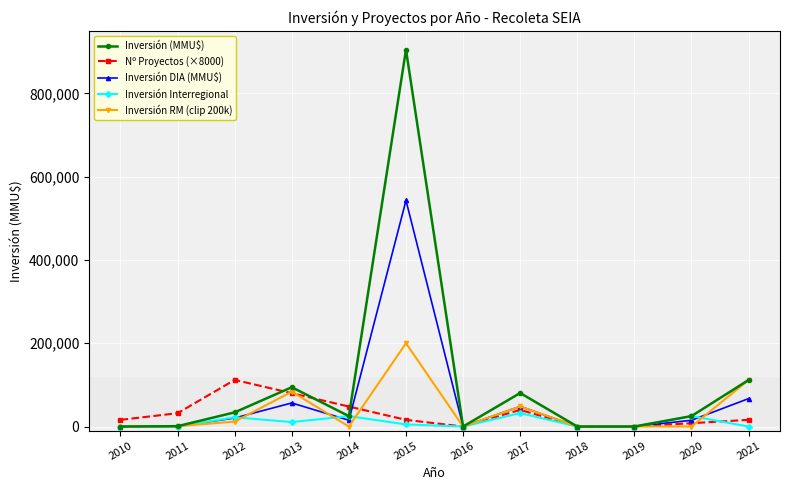

Between 2015 and 2017, which series saw the biggest shift?

Inversión (MMU$)